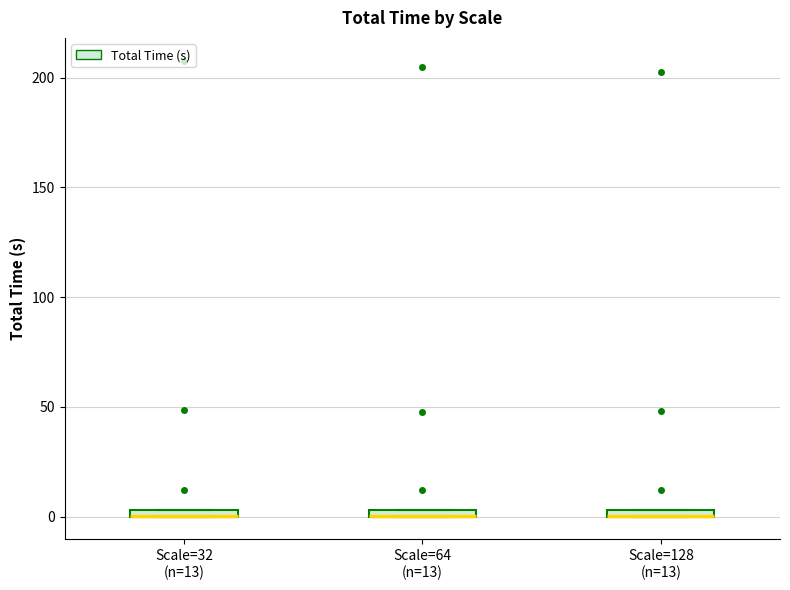

Where is the upper edge of the box for Scale=128 (n=13) on the y-axis? The values are not printed on the chart, so give them approximately, as read against the axis.

5